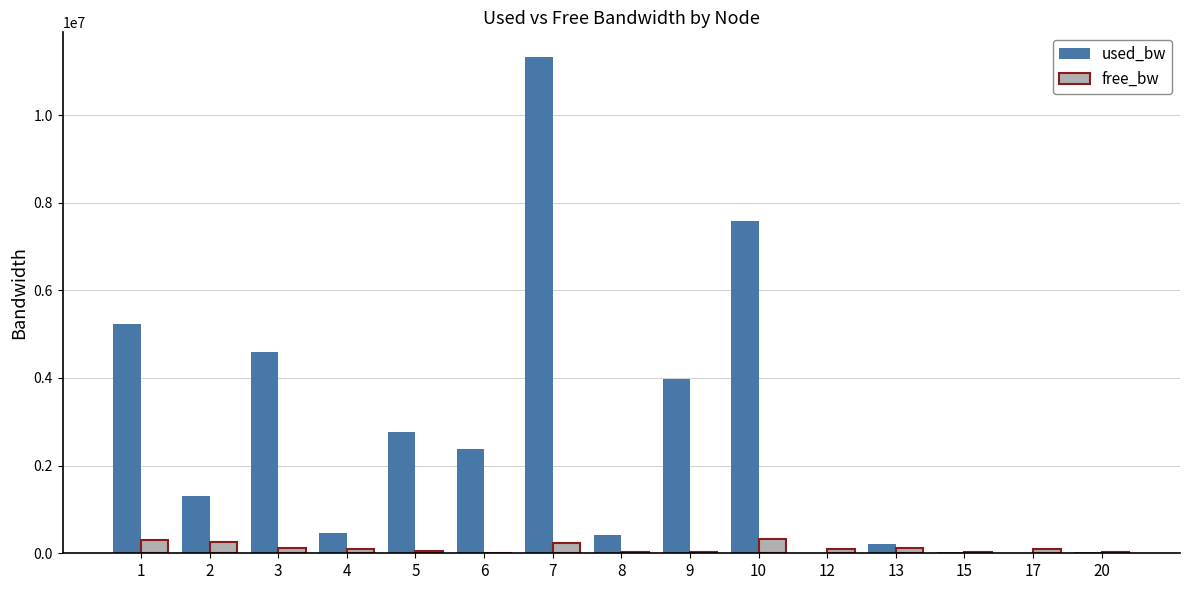

What is the spread (max minus min) of values at 1?

4935990.3